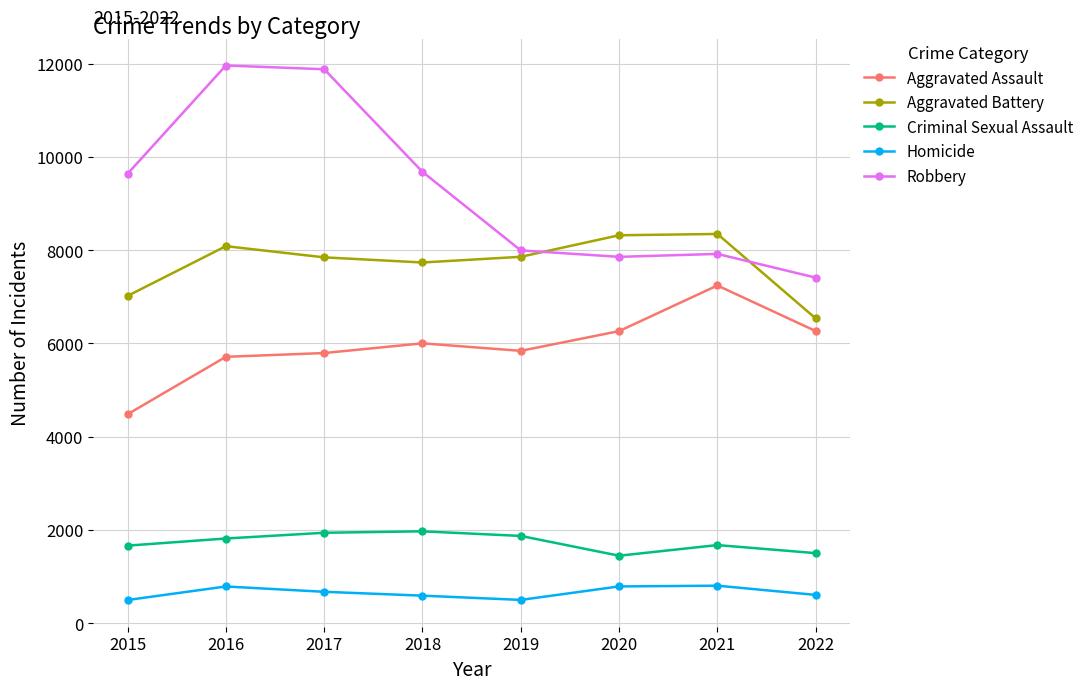

How many lines are shown in the chart?

5